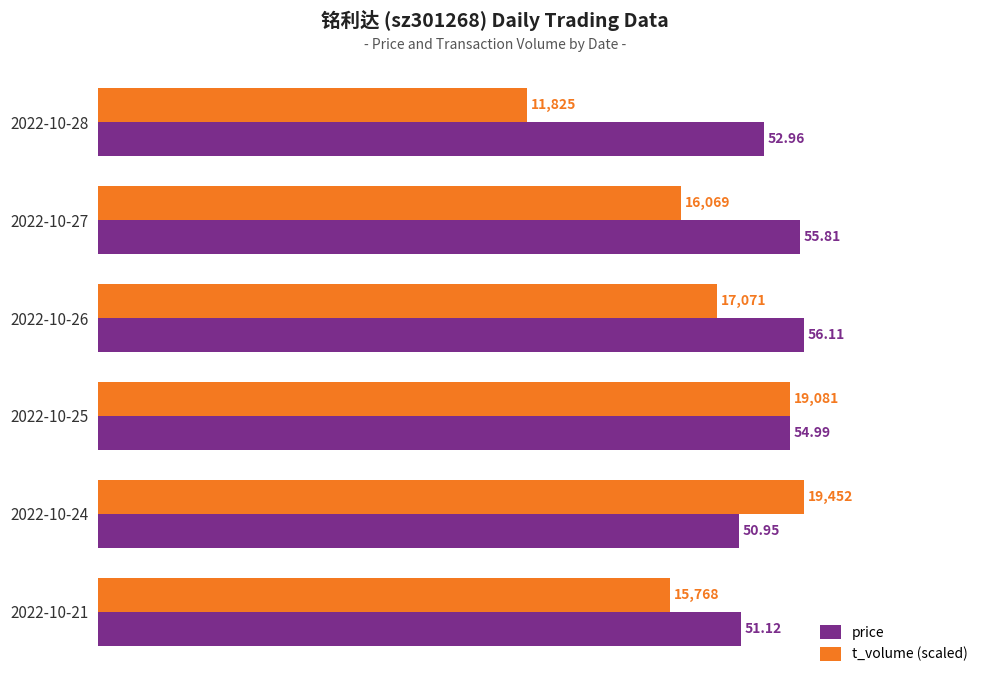

What is the sum of all price values?

321.9